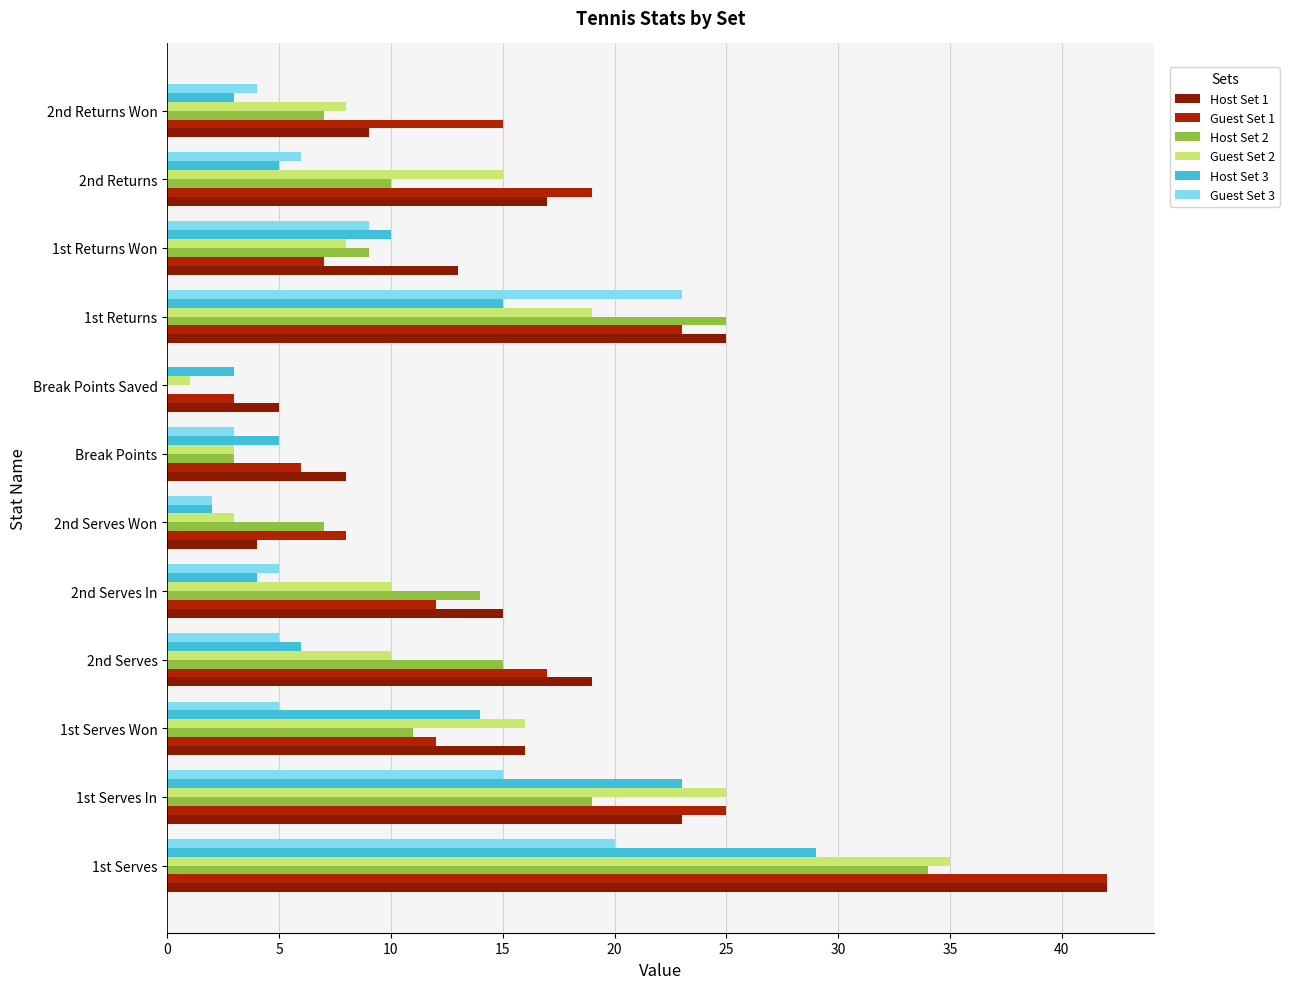

Count the number of categories in the chart.

12